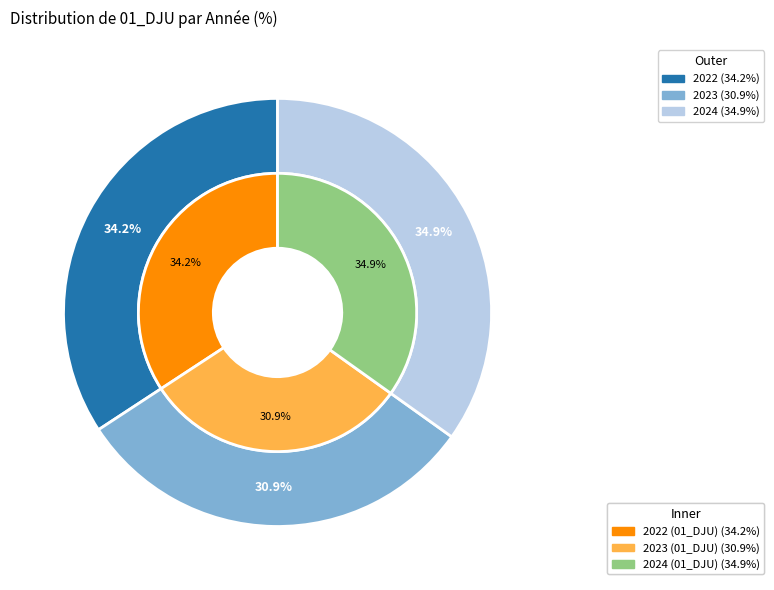

What is the smallest slice in the pie chart?

2023